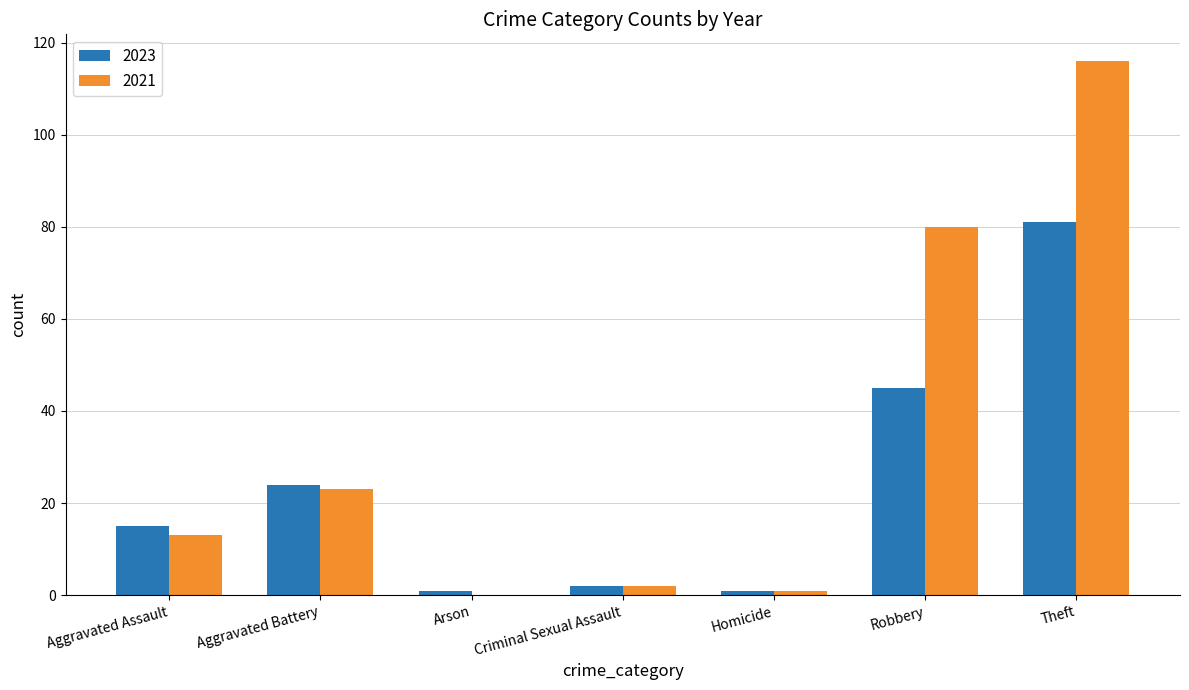

Which series has the largest total across all categories?

2021